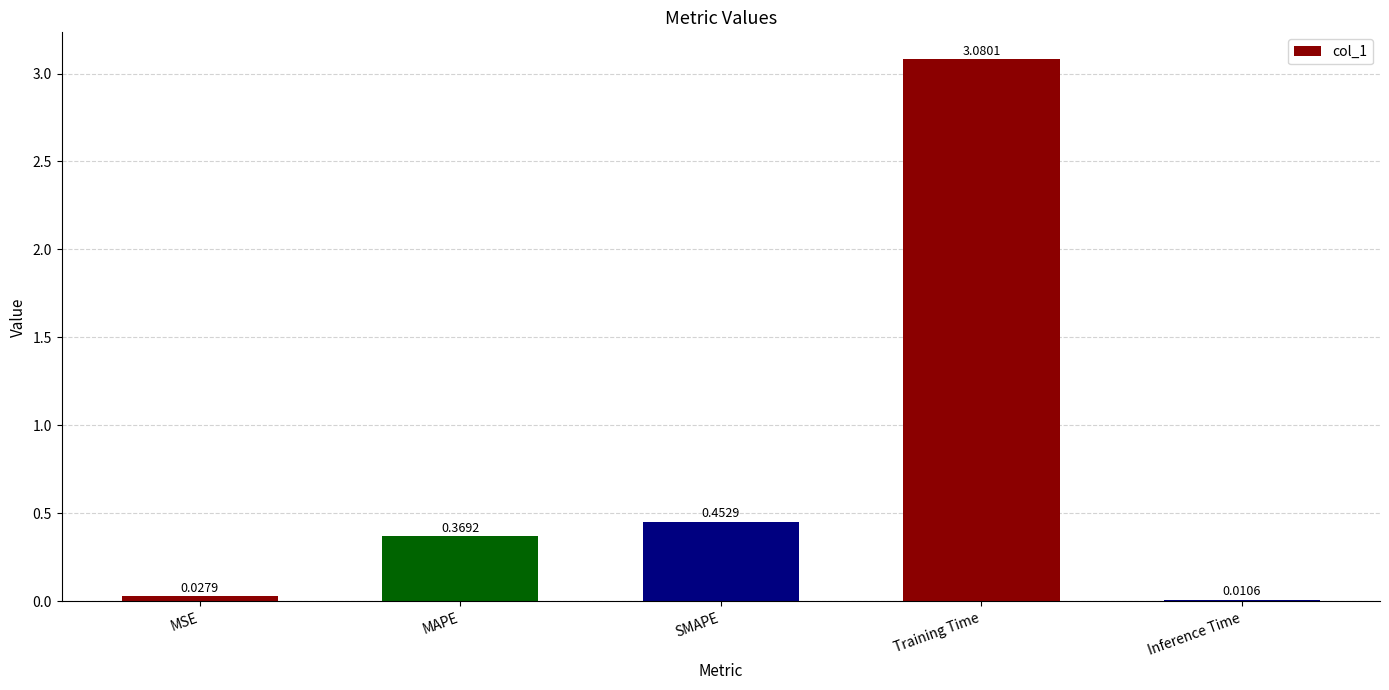

What is the change in value from MSE to Training Time?

+3.1